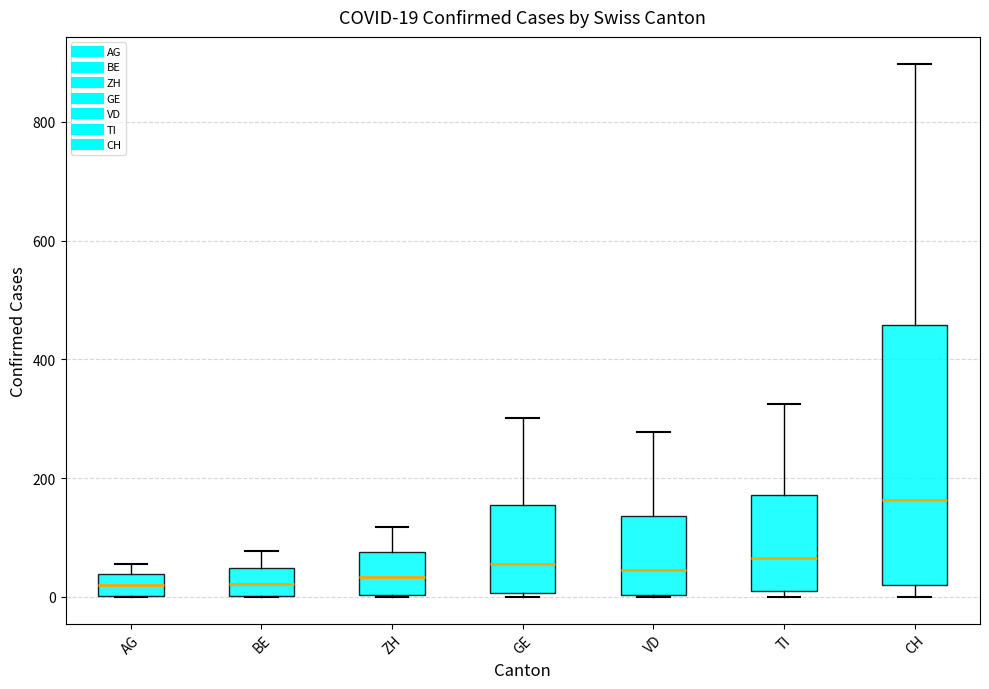

Which box has the highest median line?

CH